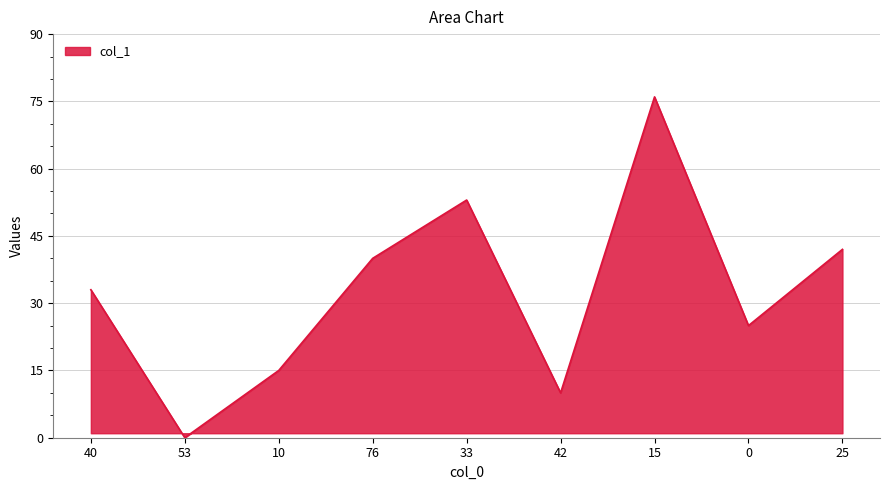

The chart shows a value of 72 at 33. True or false?

False